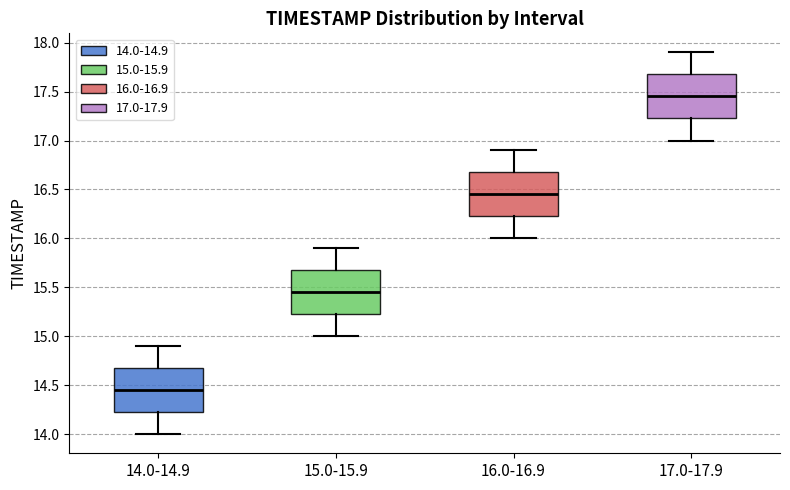

Reading left to right, read every box against the y-axis: the position of its median line, the range the box covers, and the ends of its whiskers. The values are not printed on the chart, so give them approximately, as read against the axis.

14.0-14.9: median 14.45, box 14.25 to 14.70, whiskers 14.00 to 14.90
15.0-15.9: median 15.45, box 15.25 to 15.70, whiskers 15.00 to 15.90
16.0-16.9: median 16.45, box 16.25 to 16.70, whiskers 16.00 to 16.90
17.0-17.9: median 17.45, box 17.25 to 17.70, whiskers 17.00 to 17.90